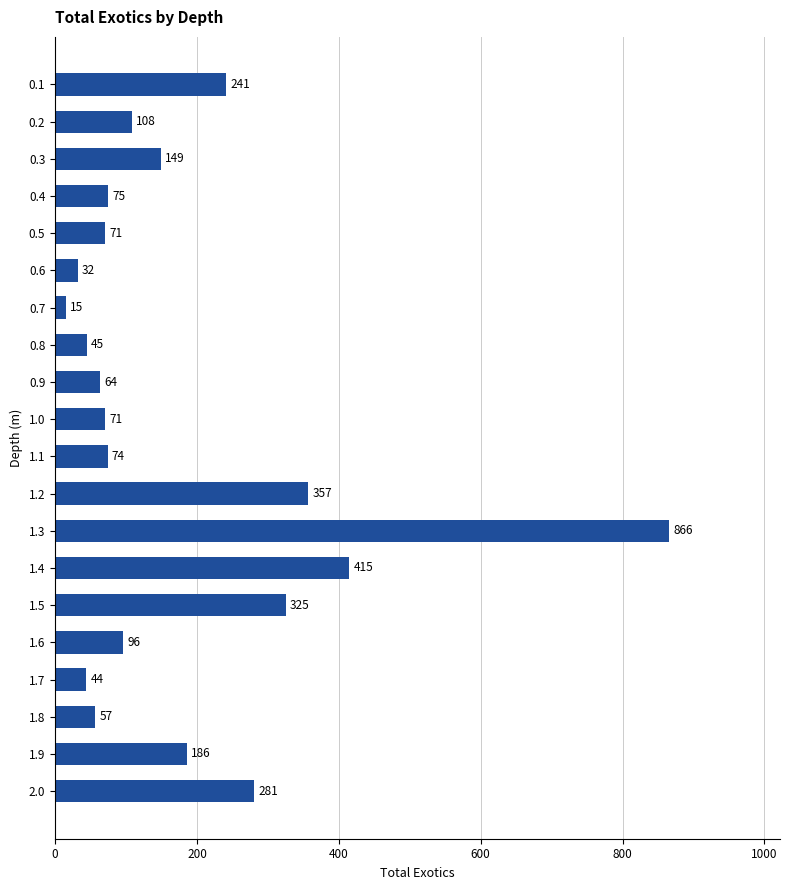

Reading top to bottom, list all the values displayed in this chart.

0.1=241	0.2=108	0.3=149	0.4=75	0.5=71	0.6=32	0.7=15	0.8=45	0.9=64	1.0=71	1.1=74	1.2=357	1.3=866	1.4=415	1.5=325	1.6=96	1.7=44	1.8=57	1.9=186	2.0=281